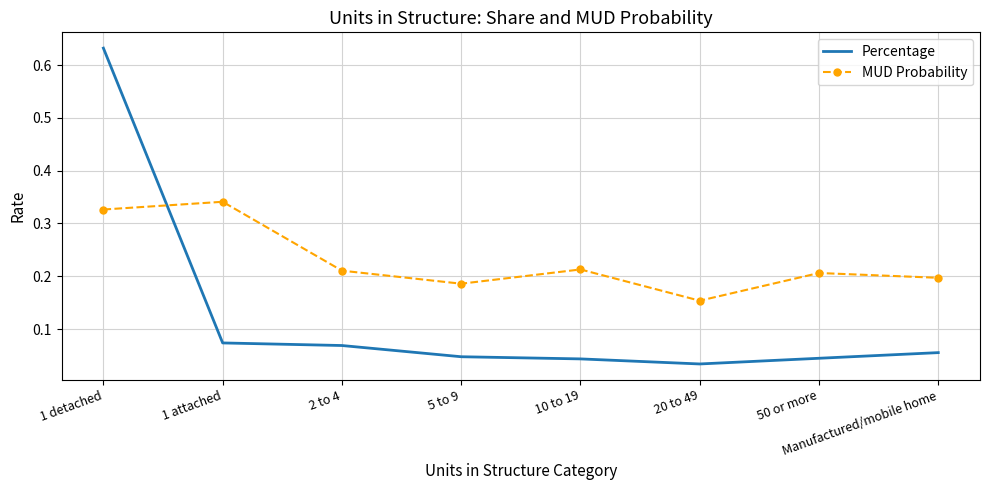

What position from the left is 5 to 9?

4